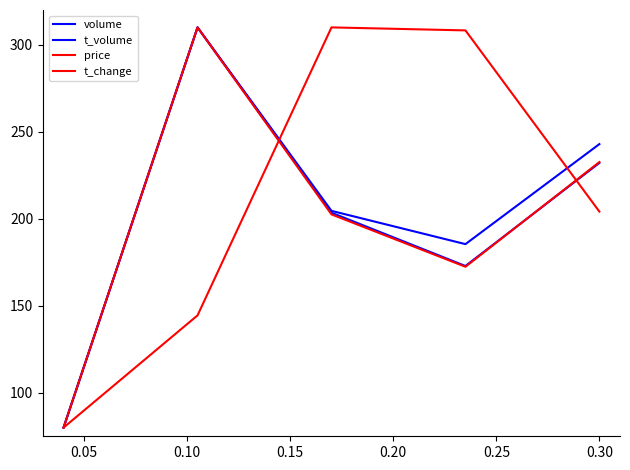

Does the chart display data point markers on the line(s)?

No